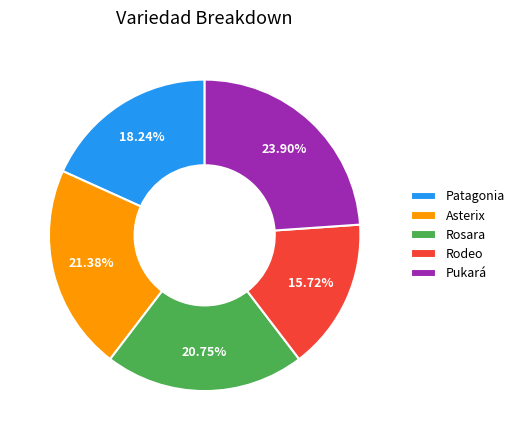

Is Rodeo the majority of the pie?

No